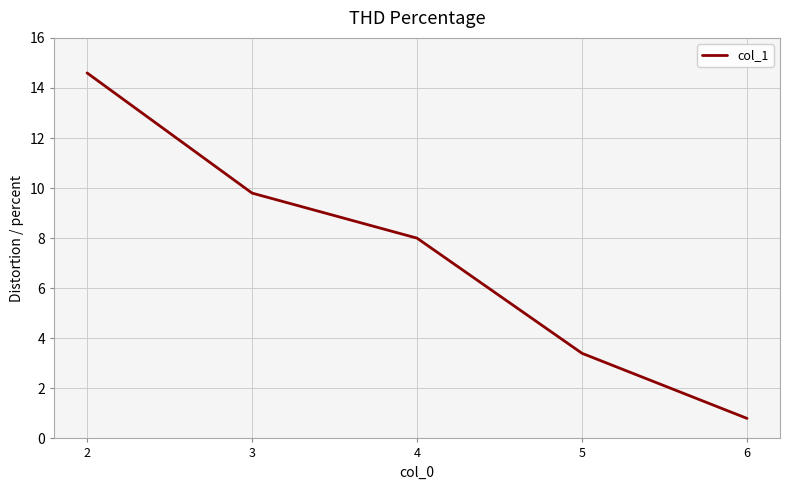

True or false: there are more than 0 points higher than both neighbors.

False